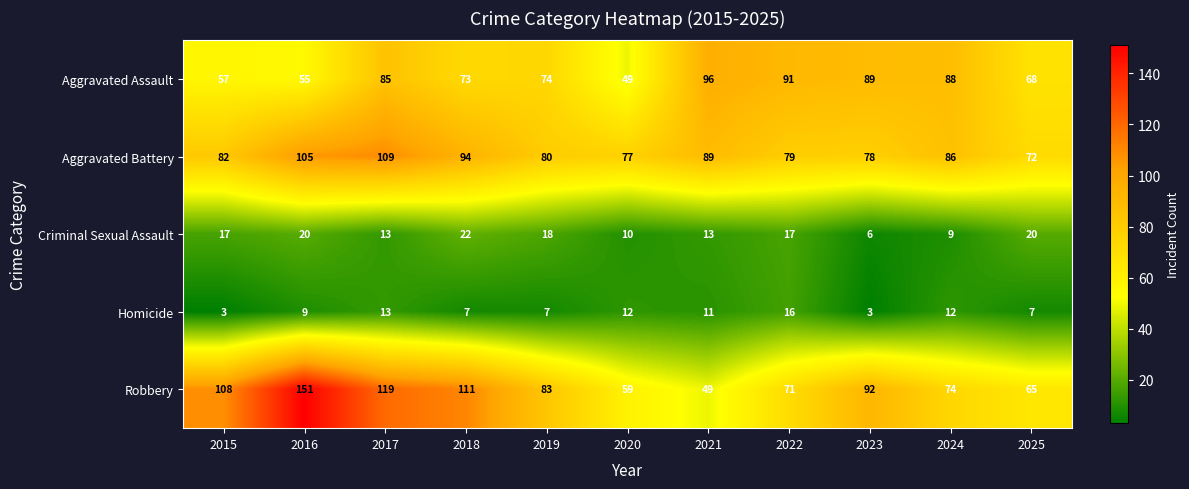

Where does the Robbery series first go above 83?

2015